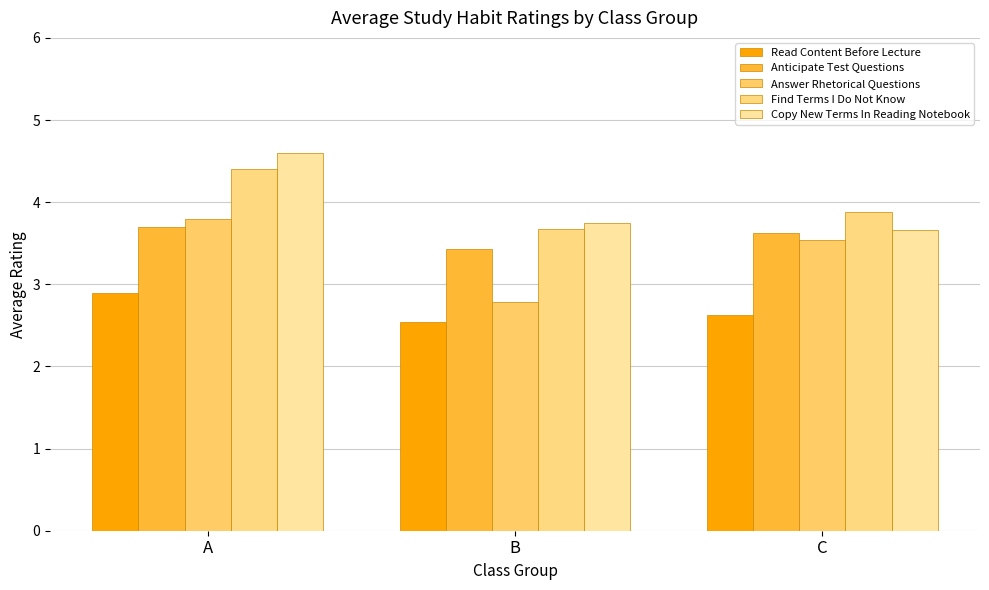

Count the number of categories in the chart.

3